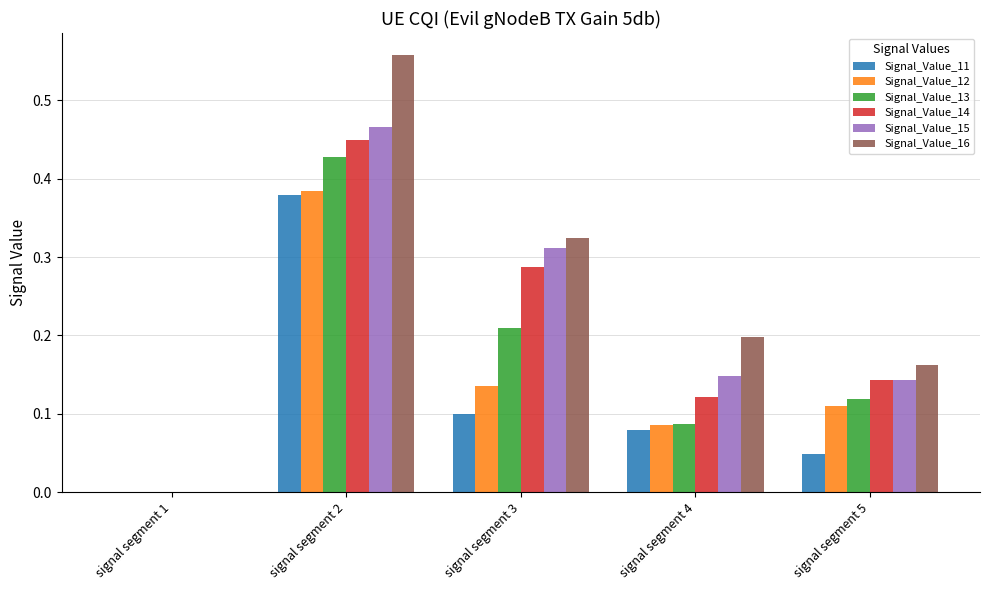

Where is Signal_Value_13 nearest to the value 0?

signal segment 1